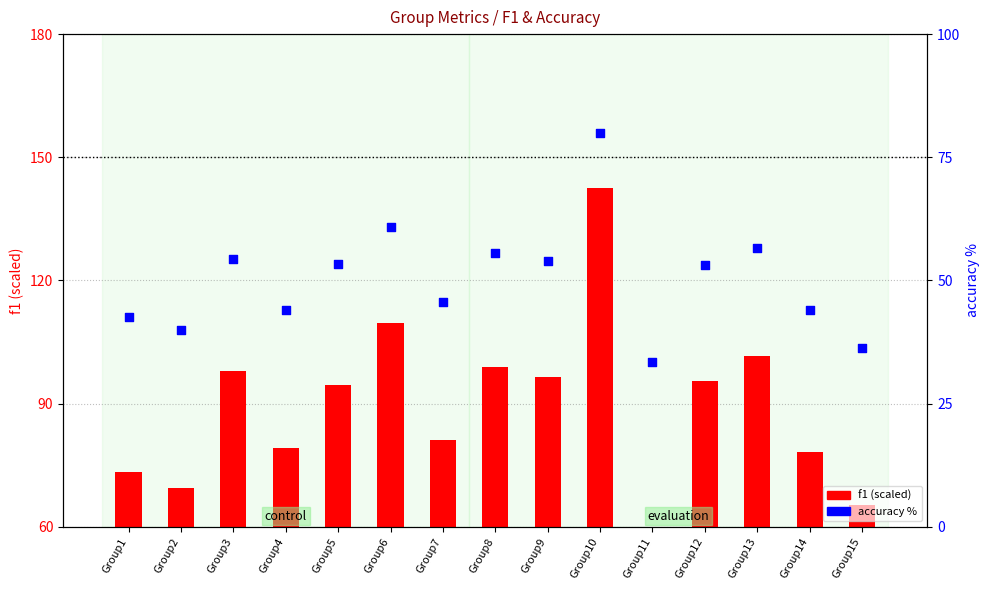

Is the value of accuracy % at Group5 greater than the value of f1 (scaled) at Group8?

No